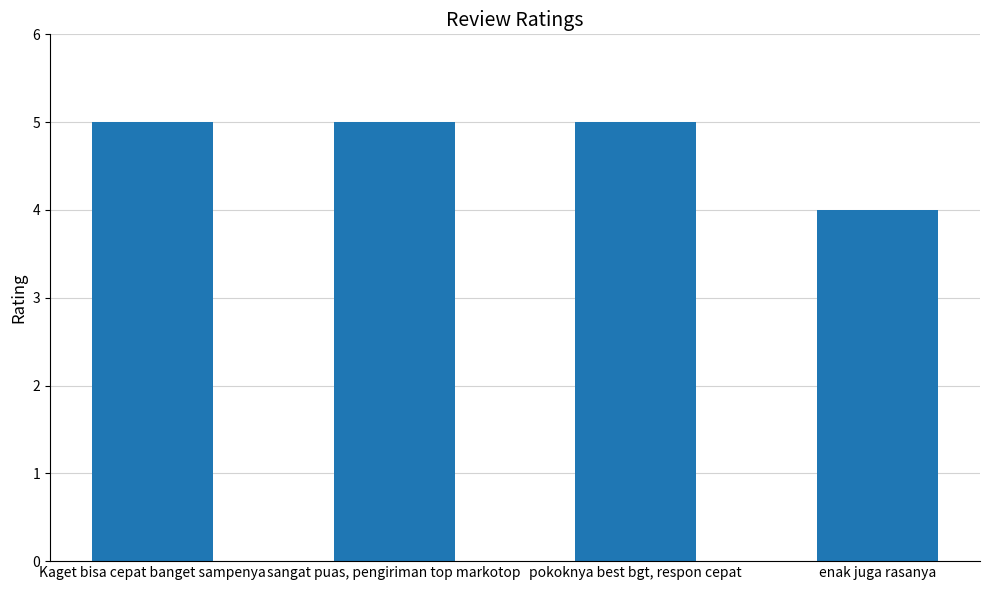

Reading right to left, what are all the values shown in this chart?

4	5	5	5